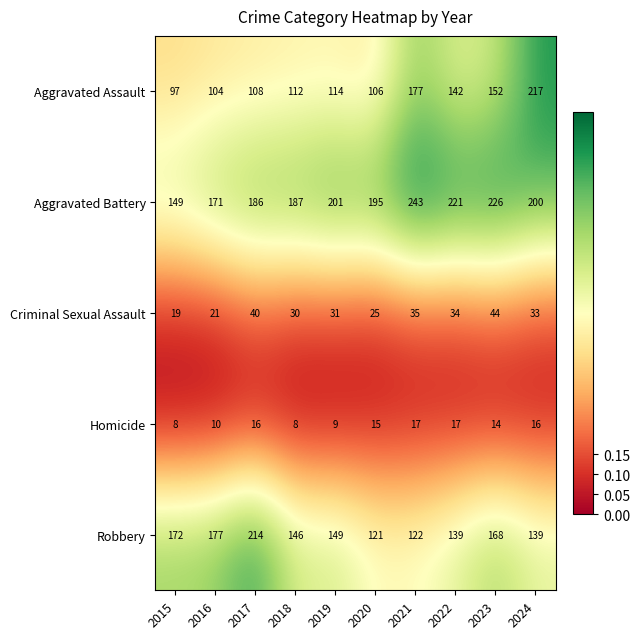

What is the difference between the highest and lowest values at 2023?

212